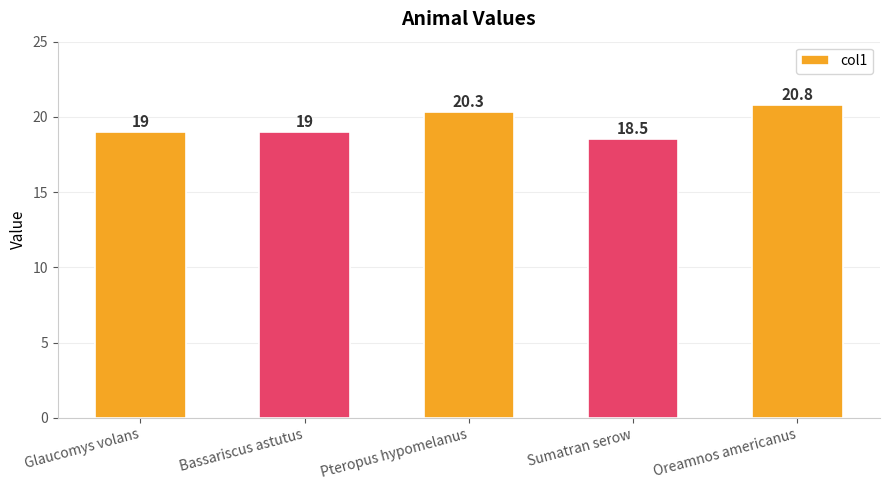

The chart shows a value of 19.0 at Bassariscus astutus. True or false?

True